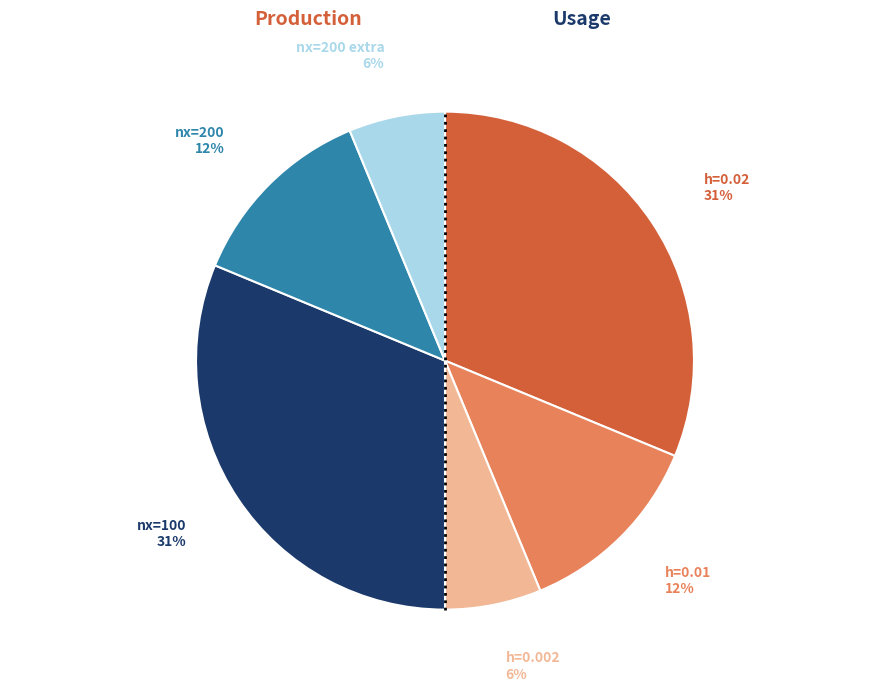

Does any single category account for the majority?

No